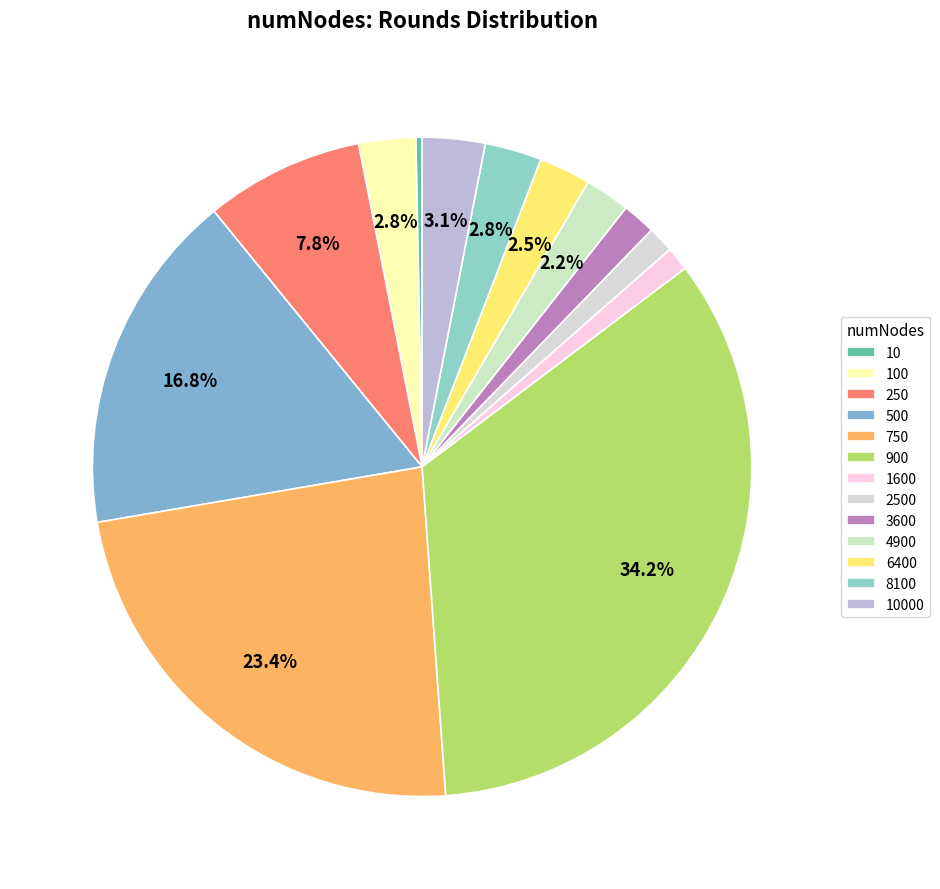

Count the number of slices in the pie.

13